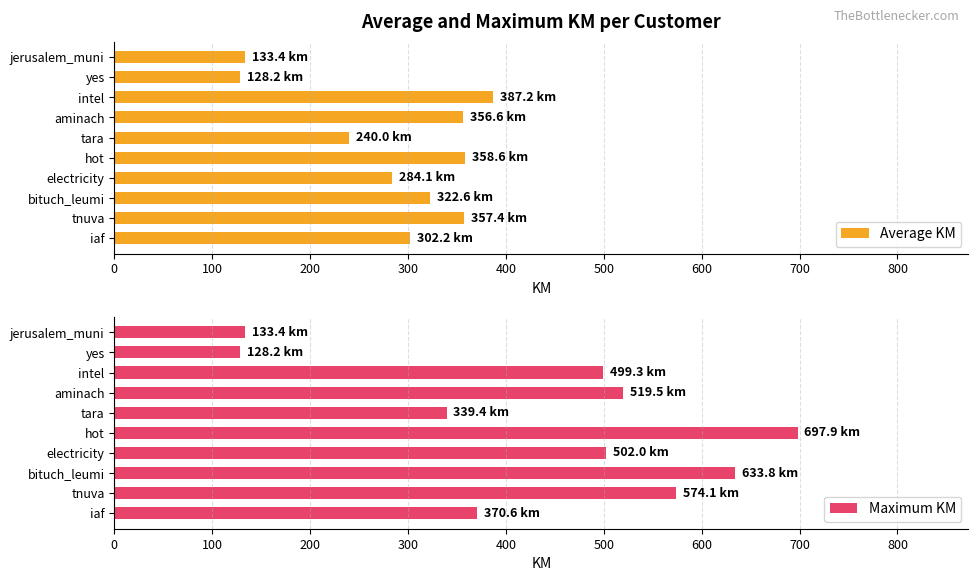

True or false: Average KM has a value of 506.2 at hot.

False